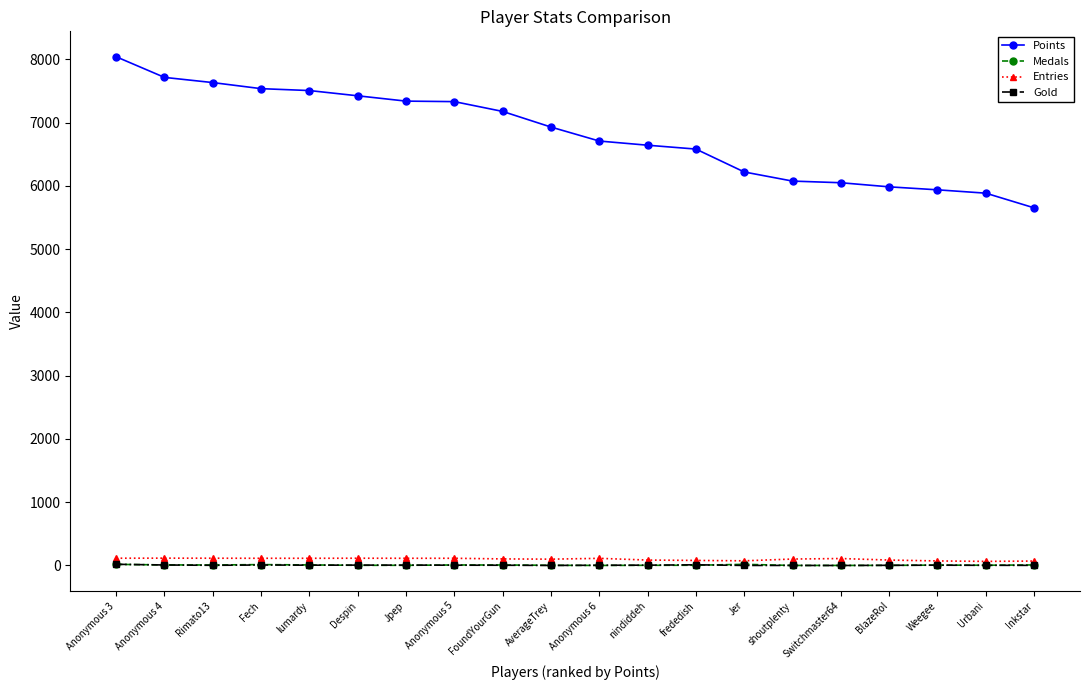

True or false: Entries has more than 2 points higher than both neighbors.

True